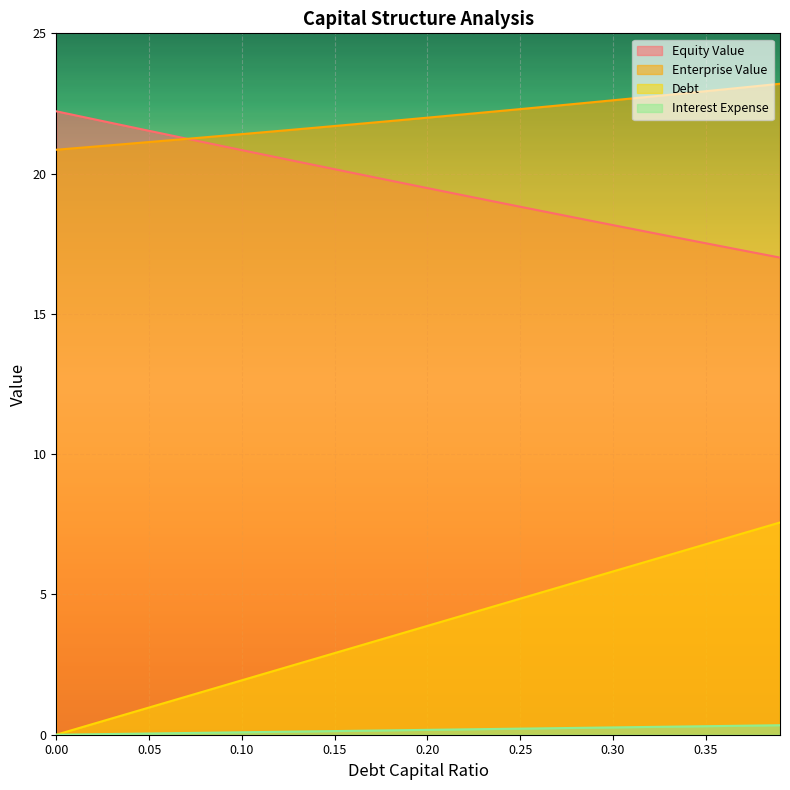

At which label does enterprise_value first exceed 21?

0.03